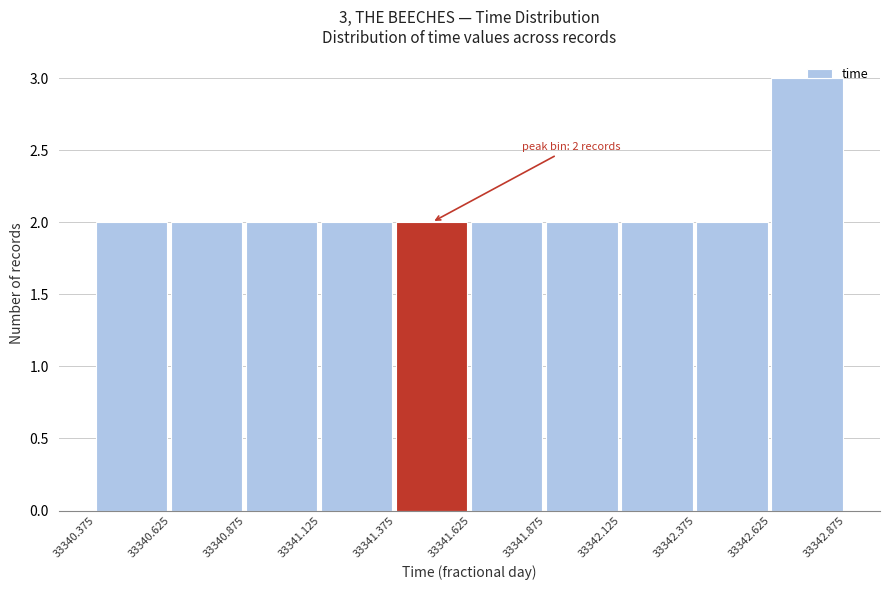

Over which range of the x-axis is the bar tallest?

33342.625 to 33342.875